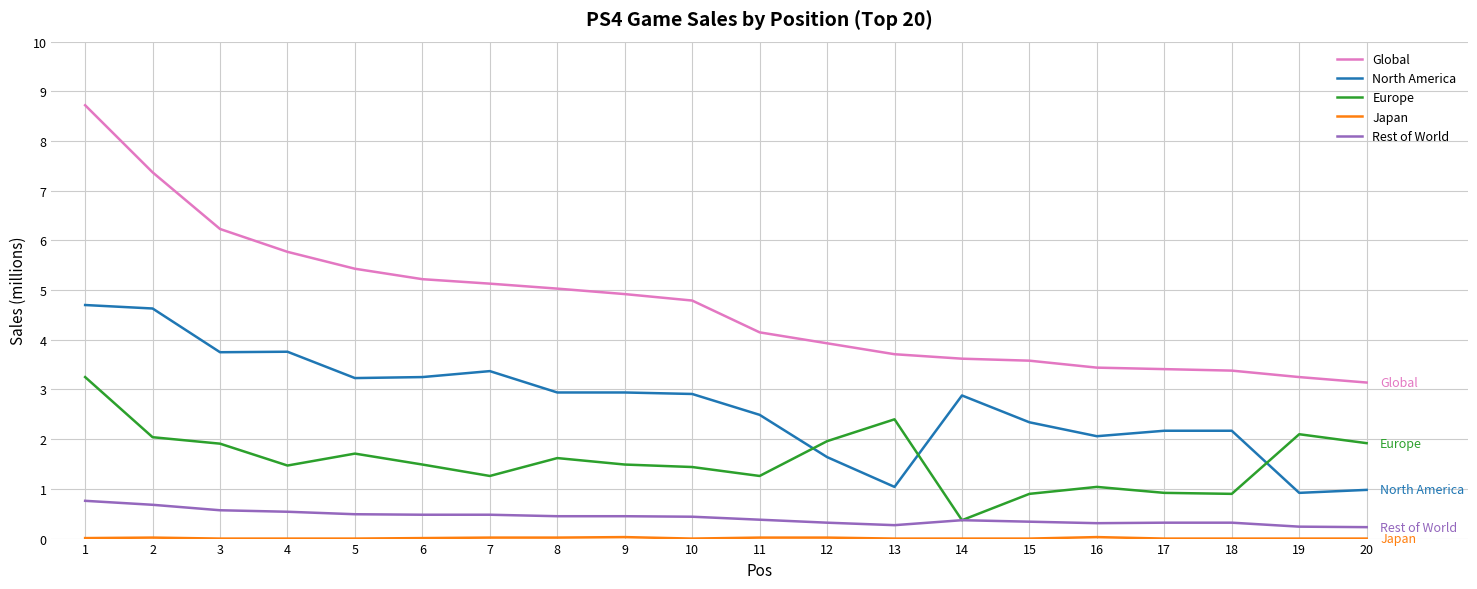

Between 10 and 16, which series saw the biggest shift?

Global